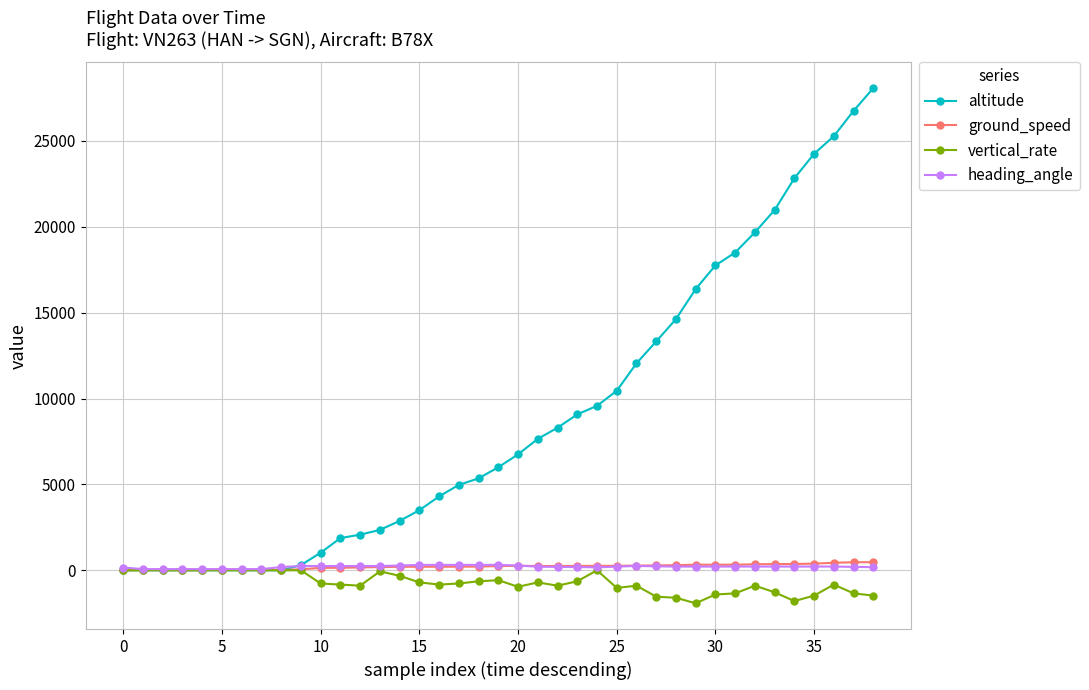

At how many categories does at least one series exceed 20005?

6